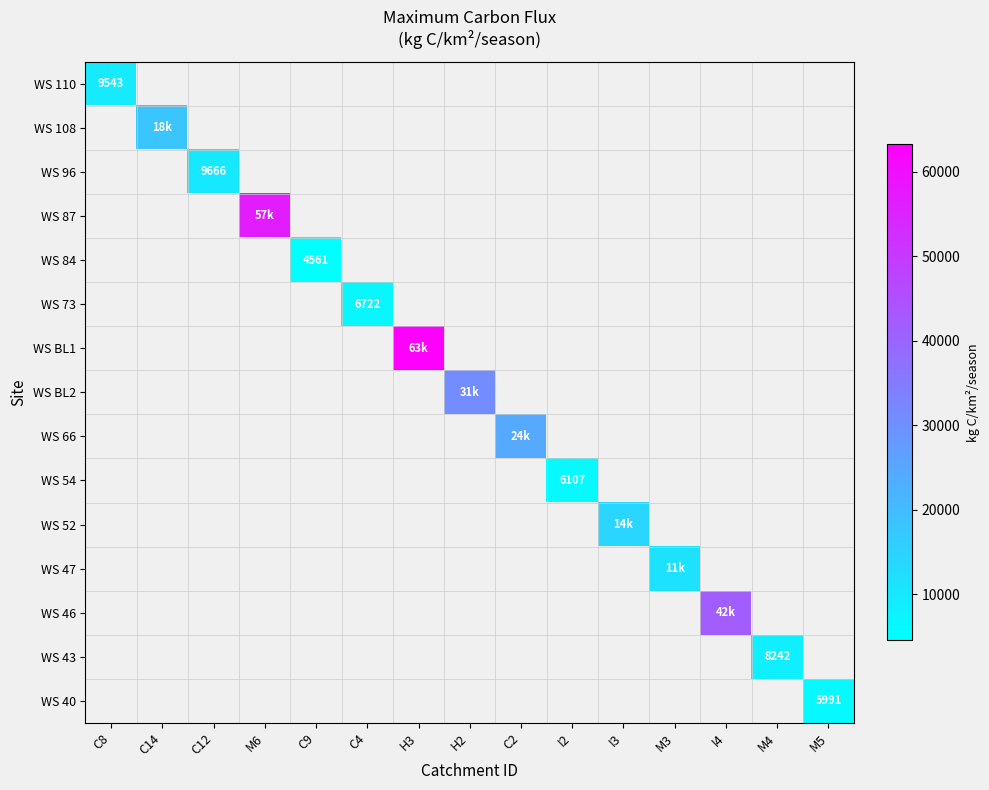

At which category does the chart reach its minimum across all series?

C9